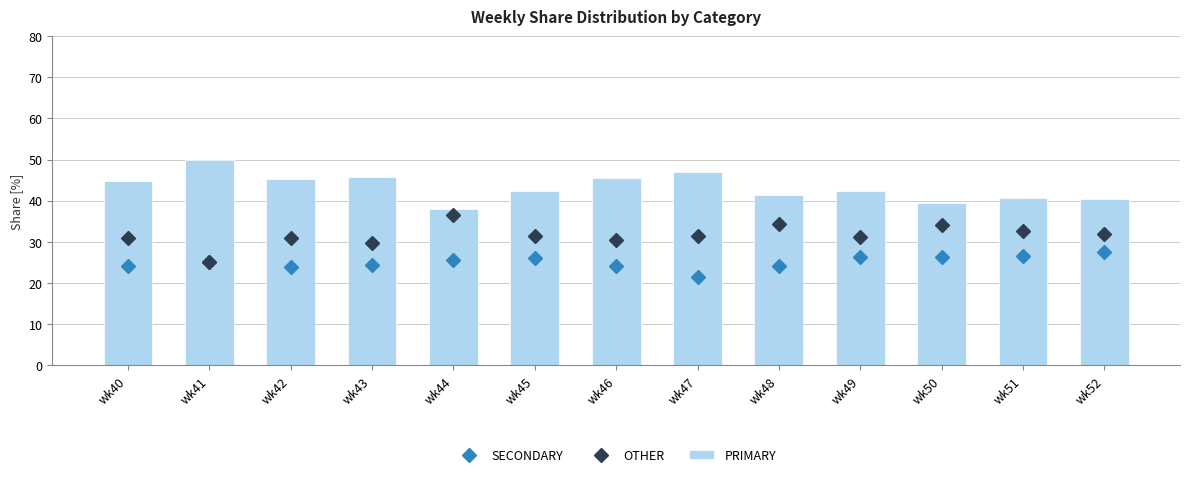

Reading right to left, transcribe all the data shown in this chart.

SECONDARY: 27.5	26.5	26.4	26.4	24.2	21.4	24.1	26.2	25.6	24.5	23.9	25.0	24.2
OTHER: 31.9	32.7	34.1	31.3	34.3	31.5	30.4	31.4	36.4	29.7	31.0	25.0	30.9
PRIMARY: 40.5	40.8	39.5	42.2	41.4	47.1	45.5	42.5	38.0	45.8	45.2	50.0	44.9